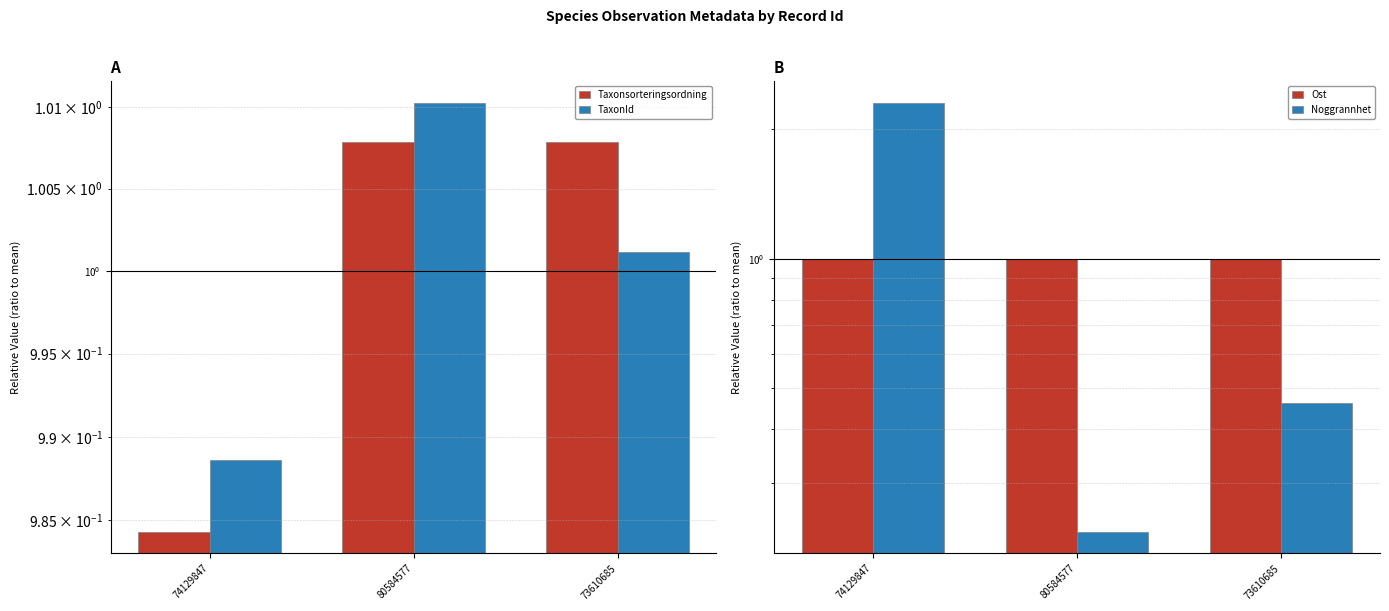

How many groups of bars are there?

3